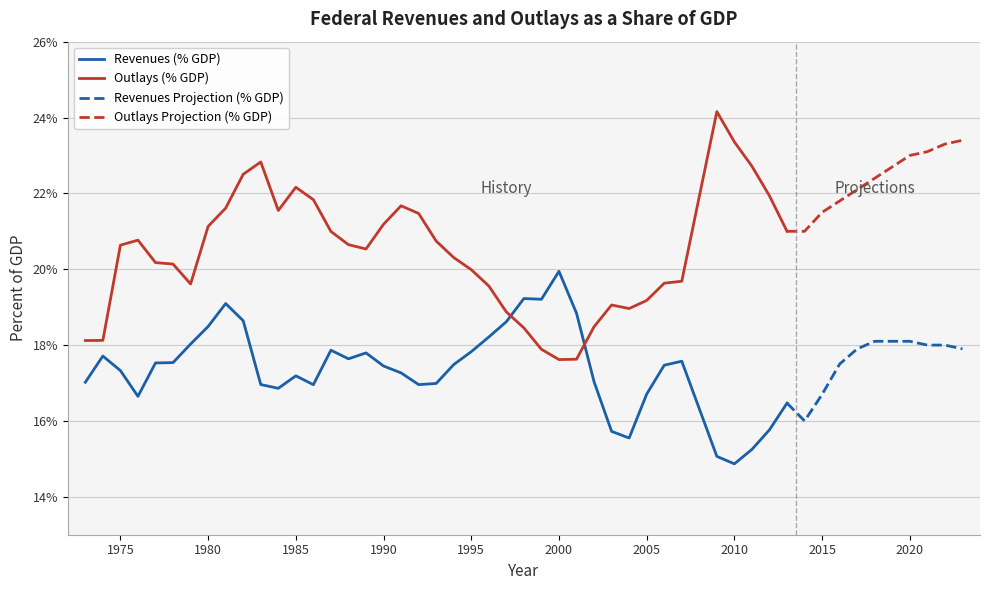

What is the minimum value for Revenues (% GDP)?

14.9